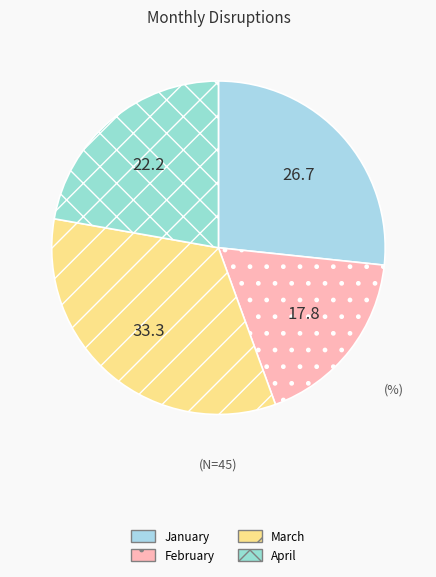

To the nearest percent, what percentage of the pie is February?

18%